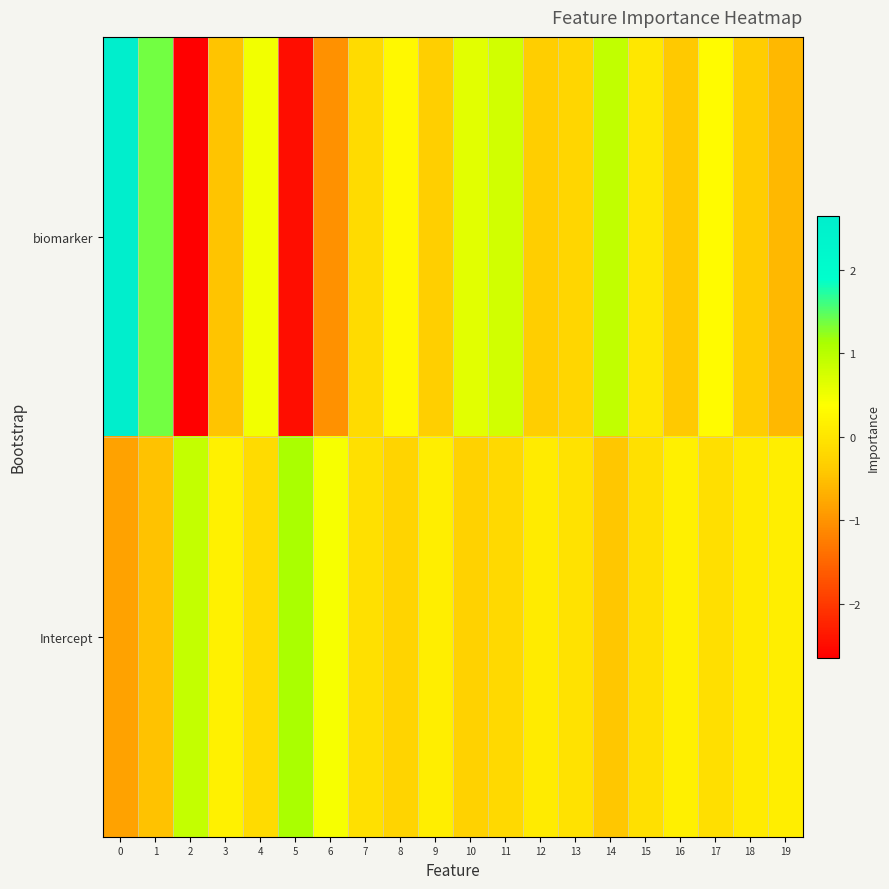

Reading right to left, transcribe all the data shown in this chart.

biomarker: 19=-0.6	18=-0.4	17=0.3	16=-0.4	15=0.0	14=0.9	13=-0.2	12=-0.4	11=0.8	10=0.6	9=-0.3	8=0.3	7=-0.2	6=-1.0	5=-2.5	4=0.5	3=-0.5	2=-2.6	1=1.4	0=2.6
Intercept: 19=0.1	18=0.1	17=-0.1	16=0.2	15=-0.1	14=-0.4	13=-0.0	12=0.1	11=-0.2	10=-0.3	9=0.1	8=-0.3	7=-0.1	6=0.4	5=1.1	4=-0.1	3=0.2	2=0.9	1=-0.5	0=-0.8